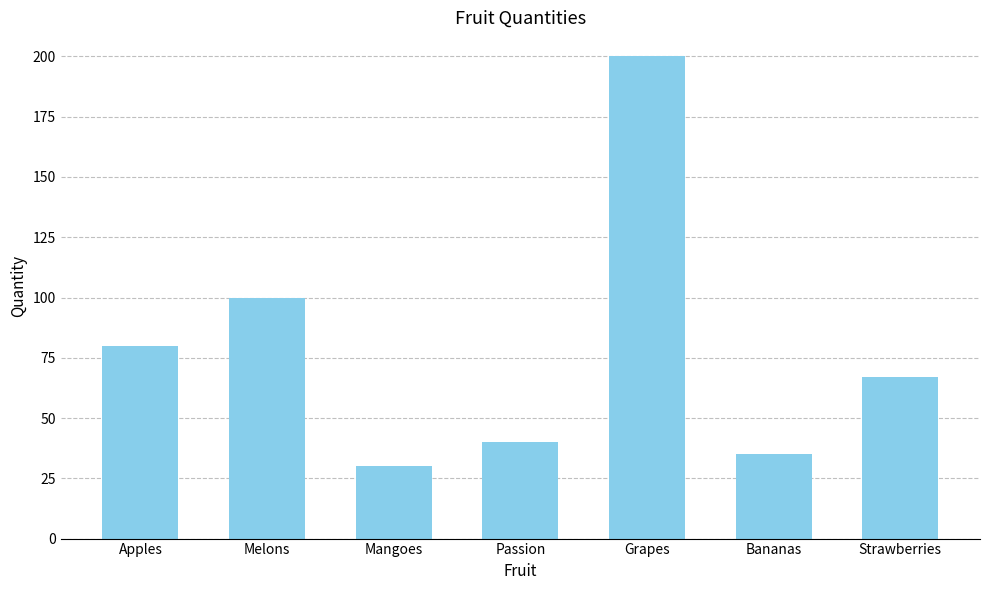

Are the bars horizontal?

No